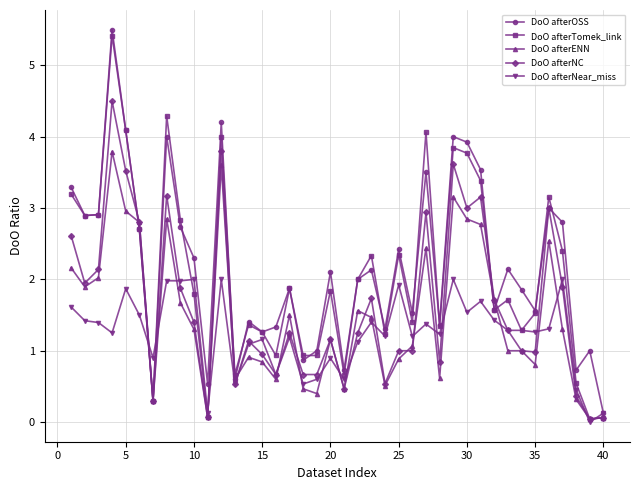

What is the highest value of the DoO afterENN series?

3.8